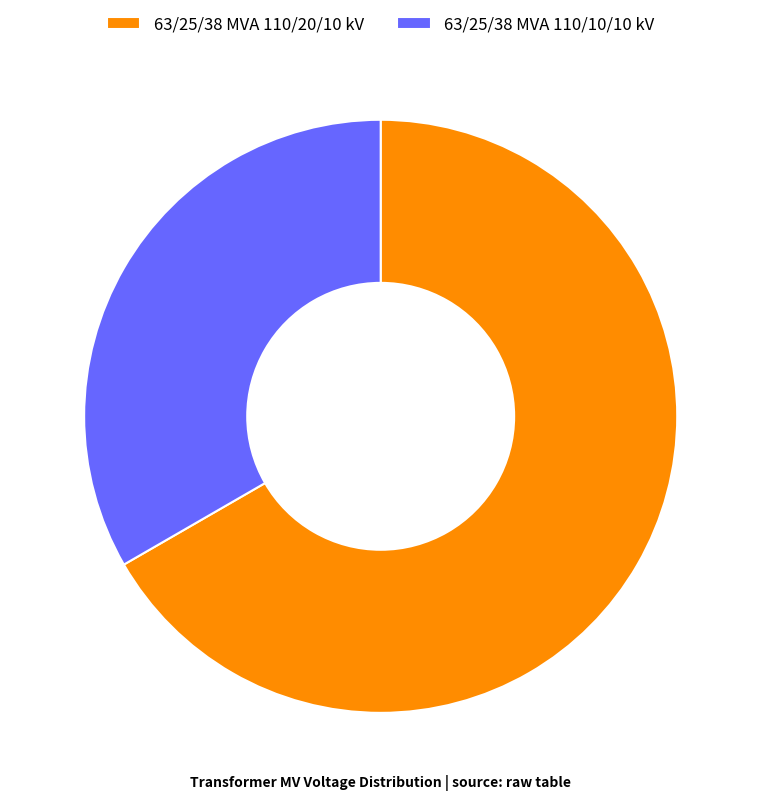

Do 63/25/38 MVA 110/10/10 kV and 63/25/38 MVA 110/20/10 kV together represent more than half of the pie?

Yes